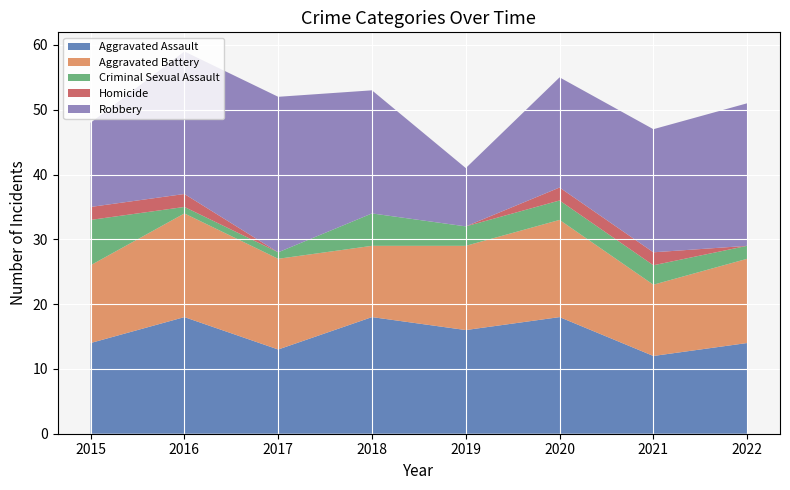

Reading right to left, list all the values displayed in this chart.

Aggravated Assault: 14	12	18	16	18	13	18	14
Aggravated Battery: 13	11	15	13	11	14	16	12
Criminal Sexual Assault: 2	3	3	3	5	1	1	7
Homicide: 0	2	2	0	0	0	2	2
Robbery: 22	19	17	9	19	24	22	13